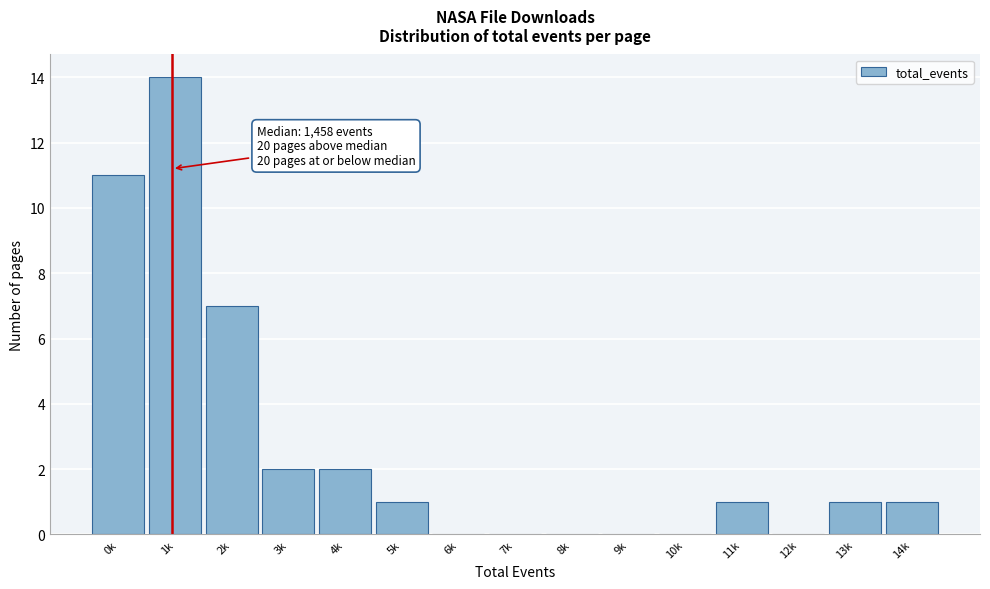

Reading left to right, what are all the values shown in this chart?

0k=11	1k=14	2k=7	3k=2	4k=2	5k=1	6k=0	7k=0	8k=0	9k=0	10k=0	11k=1	12k=0	13k=1	14k=1